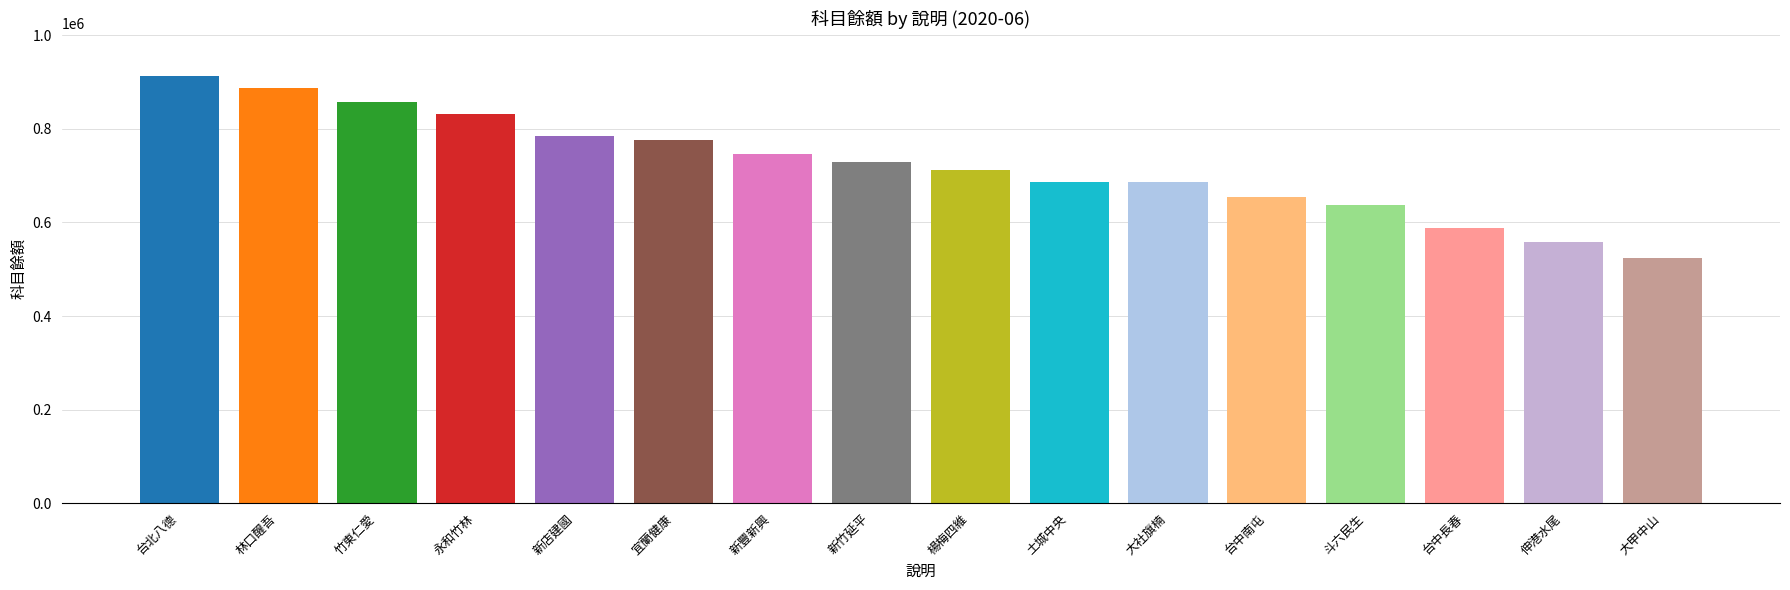

Which has a higher value, 土城中央 or 台中南屯?

土城中央